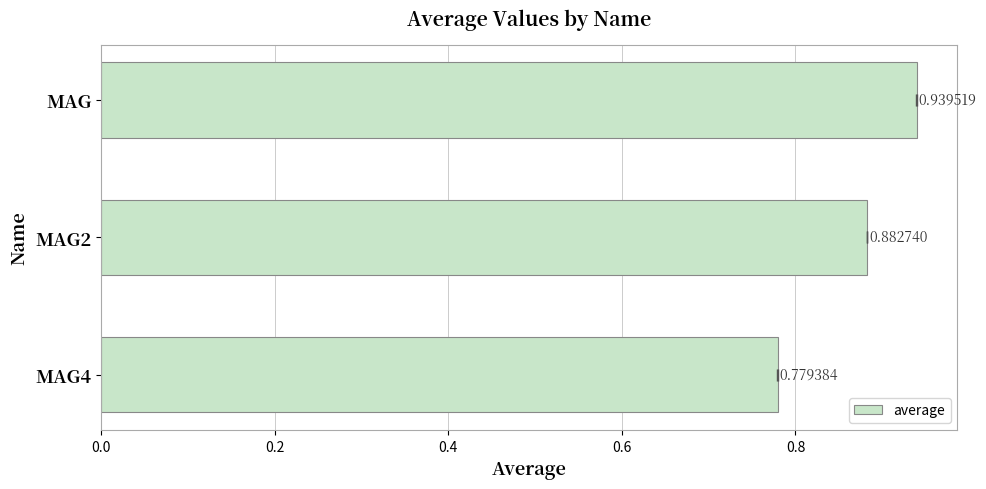

The value at MAG2 is 0.9. True or false?

True